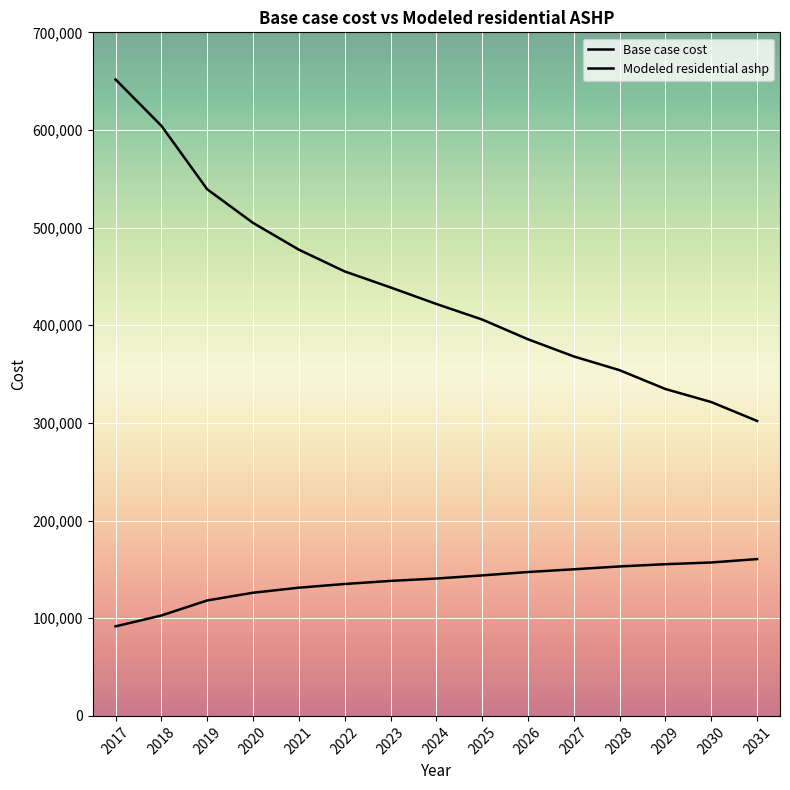

True or false: Modeled residential ashp and Base case cost cross at least once.

False